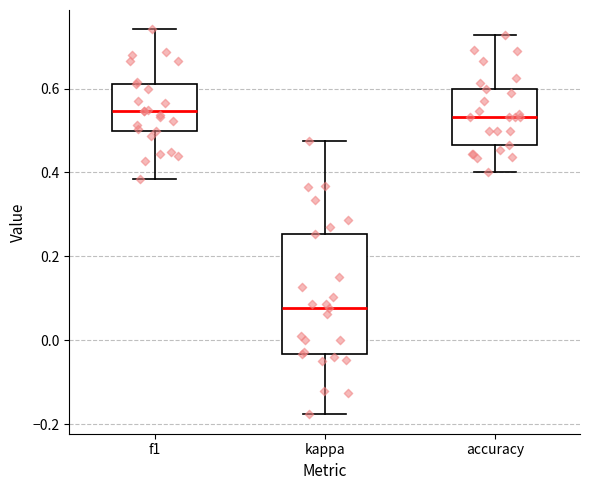

Reading left to right, read every box against the y-axis: the position of its median line, the range the box covers, and the ends of its whiskers. The values are not printed on the chart, so give them approximately, as read against the axis.

f1: median 0.54, box 0.50 to 0.62, whiskers 0.38 to 0.74
kappa: median 0.08, box -0.04 to 0.26, whiskers -0.18 to 0.48
accuracy: median 0.54, box 0.46 to 0.60, whiskers 0.40 to 0.72